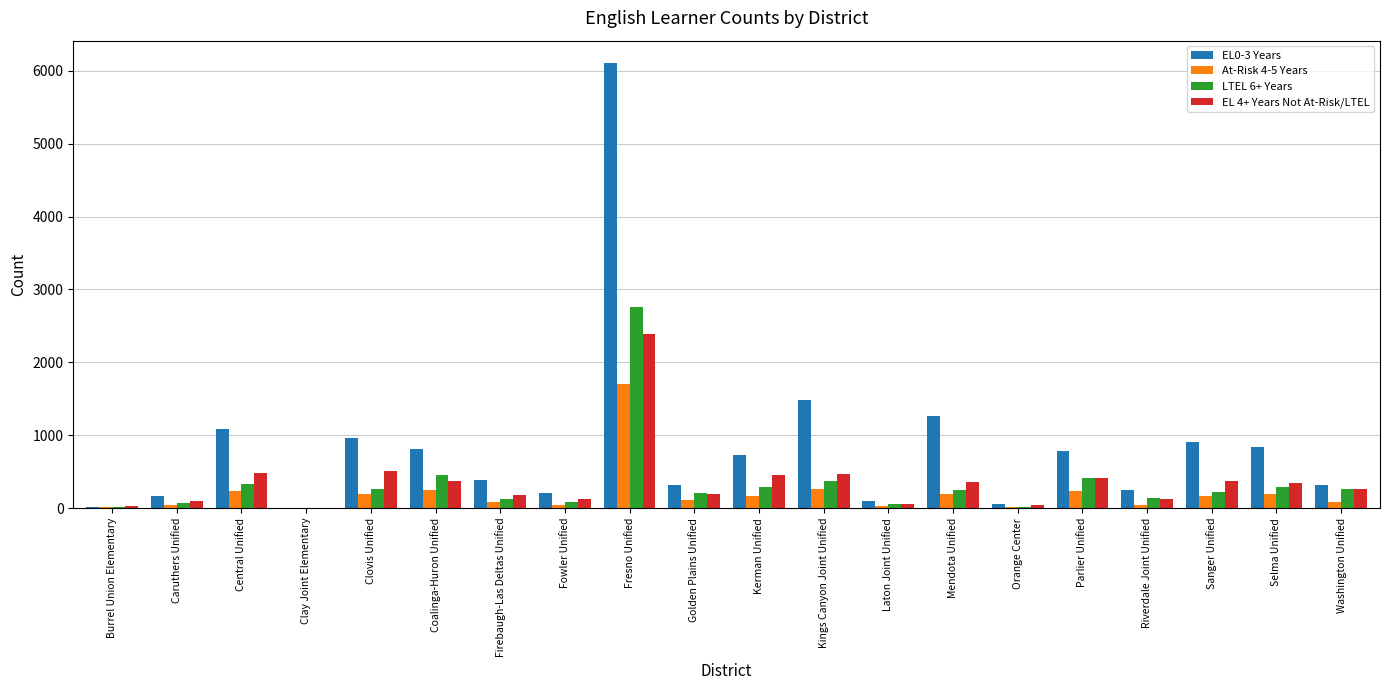

At which category is the sum across all series the highest?

Fresno Unified